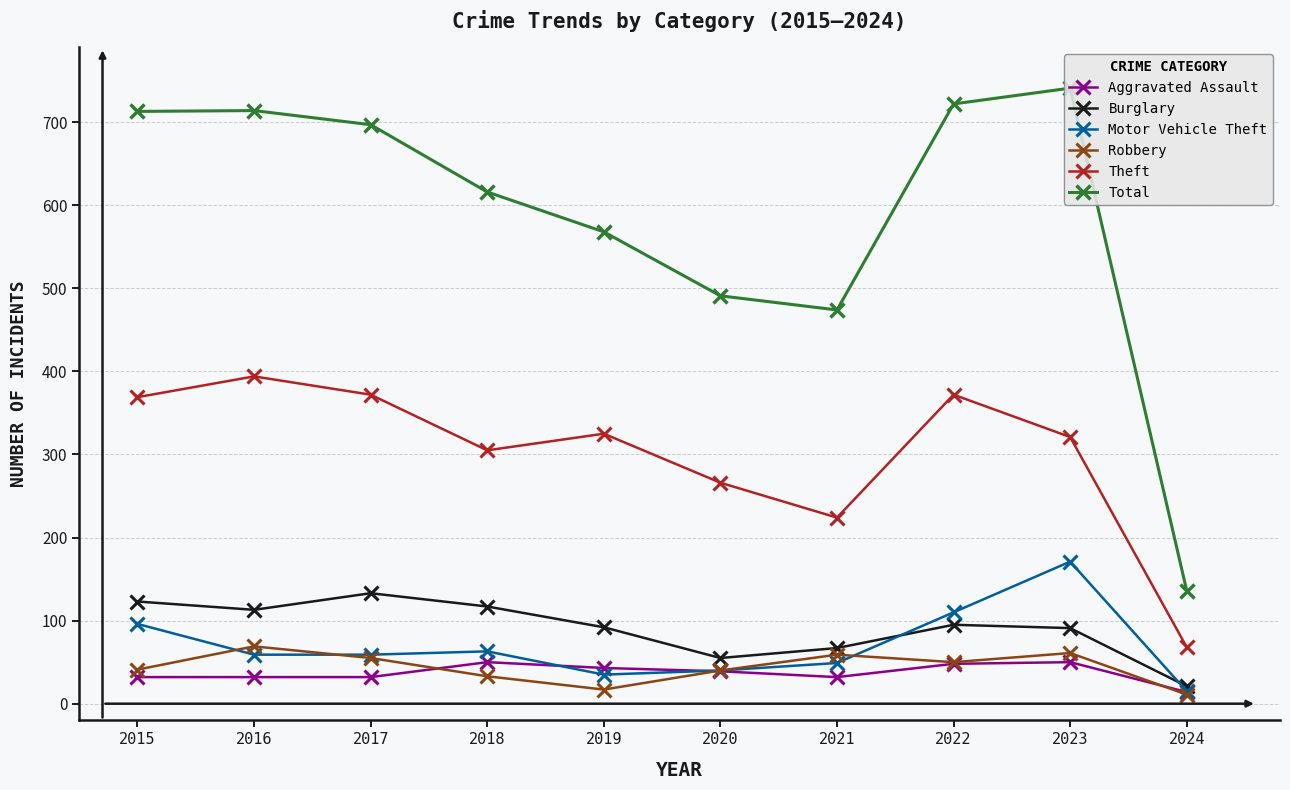

What is the highest value of the Total series?

741